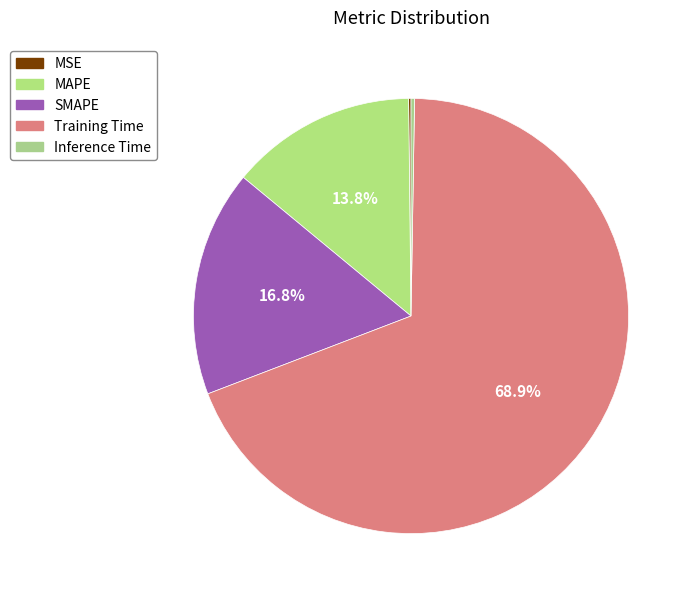

How many segments does this pie chart have?

5